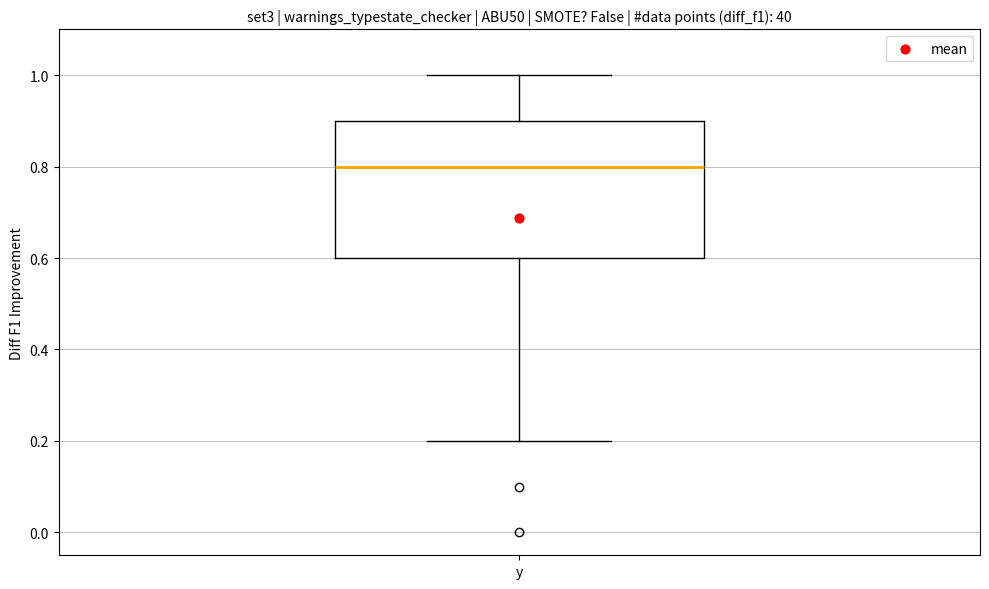

Read this box plot against the y-axis: the position of the median line, the range covered by the box, and the ends of both whiskers. The values are not printed on the chart, so give them approximately, as read against the axis.

median 0.8, box 0.6 to 0.9, whiskers 0.2 to 1.0